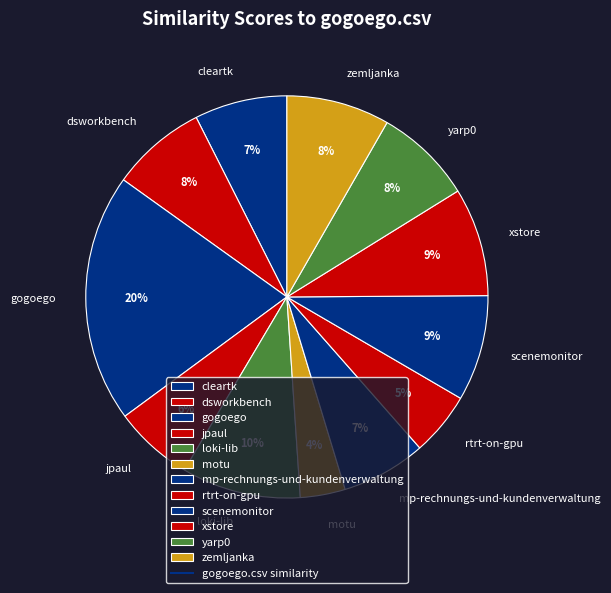

Does any single category account for the majority?

No